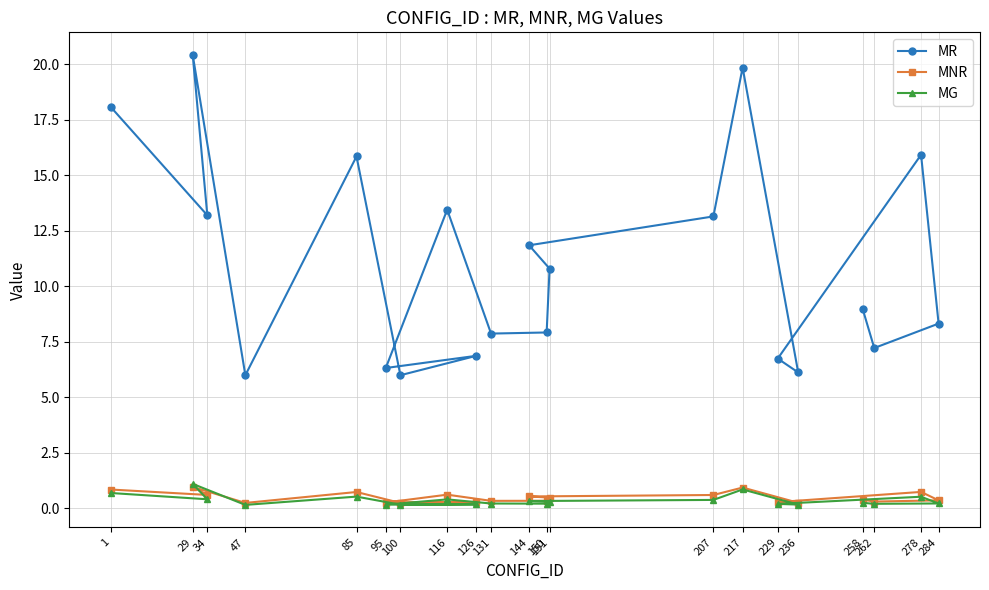

Is it true that MNR equals 0.3 at 126?

True